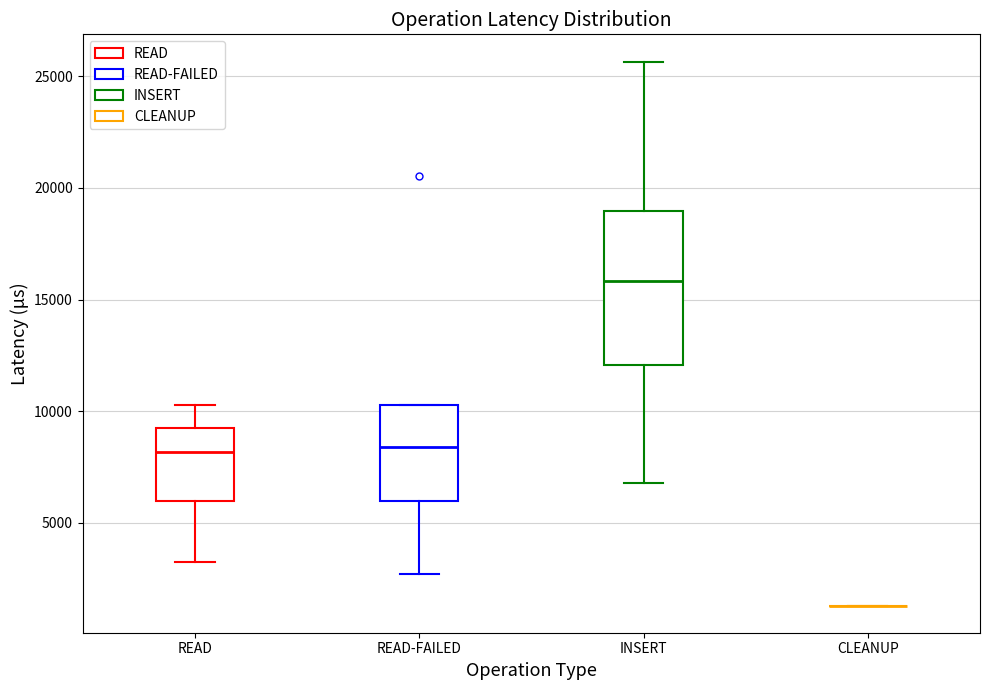

Comparing the boxes themselves (not the whiskers), which one is the tallest?

INSERT